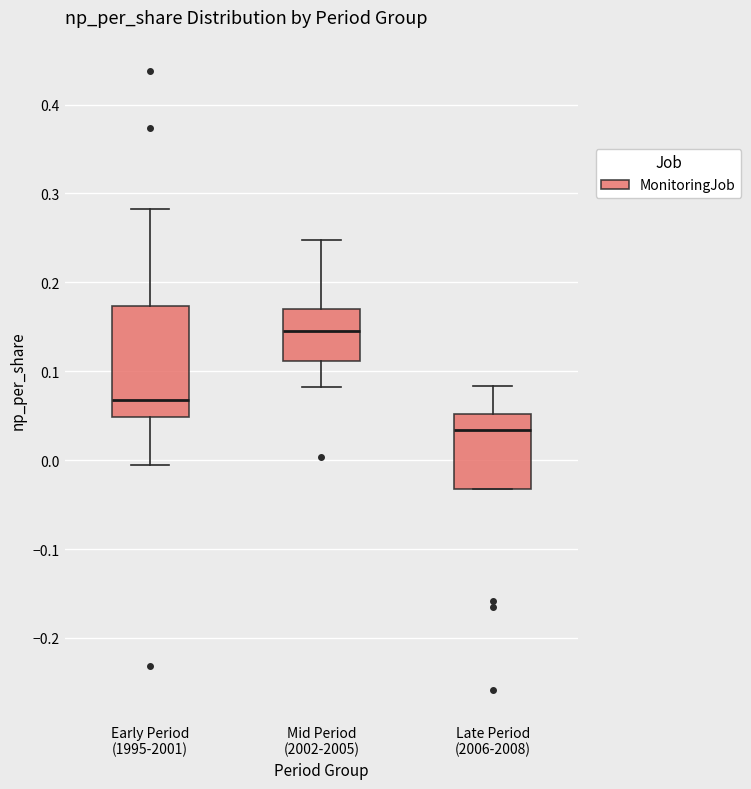

Where does the lower whisker of the box for Early Period (1995-2001) end on the y-axis? The values are not printed on the chart, so give them approximately, as read against the axis.

-0.01